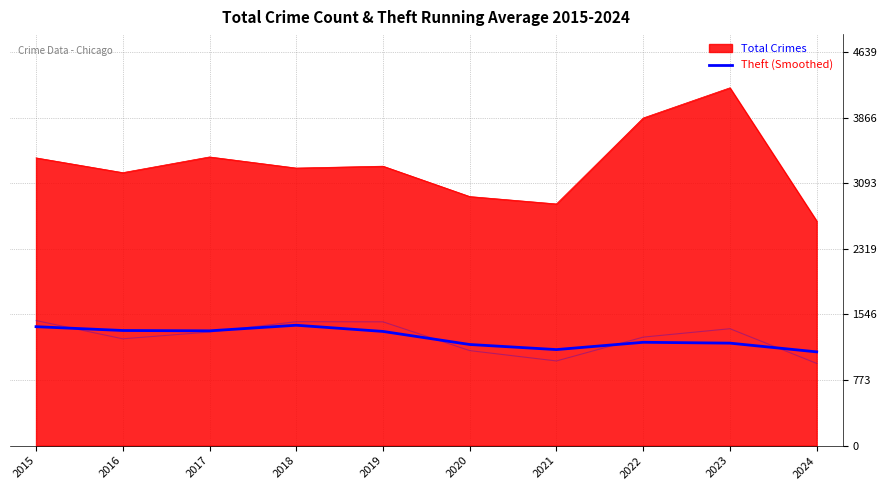

How many data points does each series have?

10